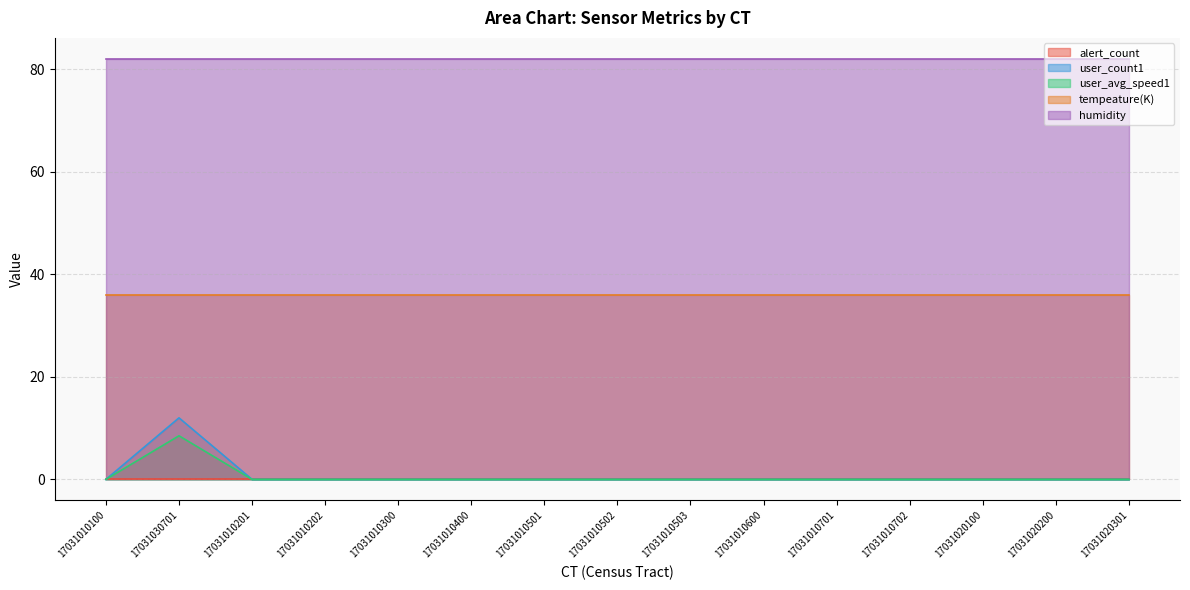

Count the user_avg_speed1 values in the range 0 to 1.

14